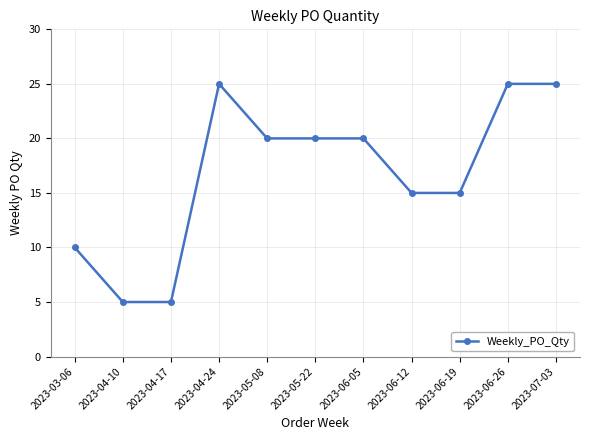

What is the greatest value displayed?

25